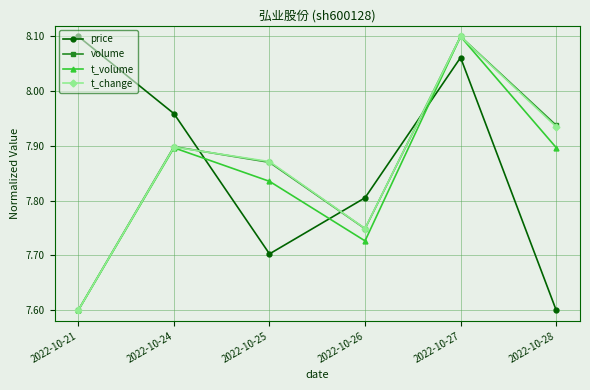

How many interior local peaks does the volume series have?

2